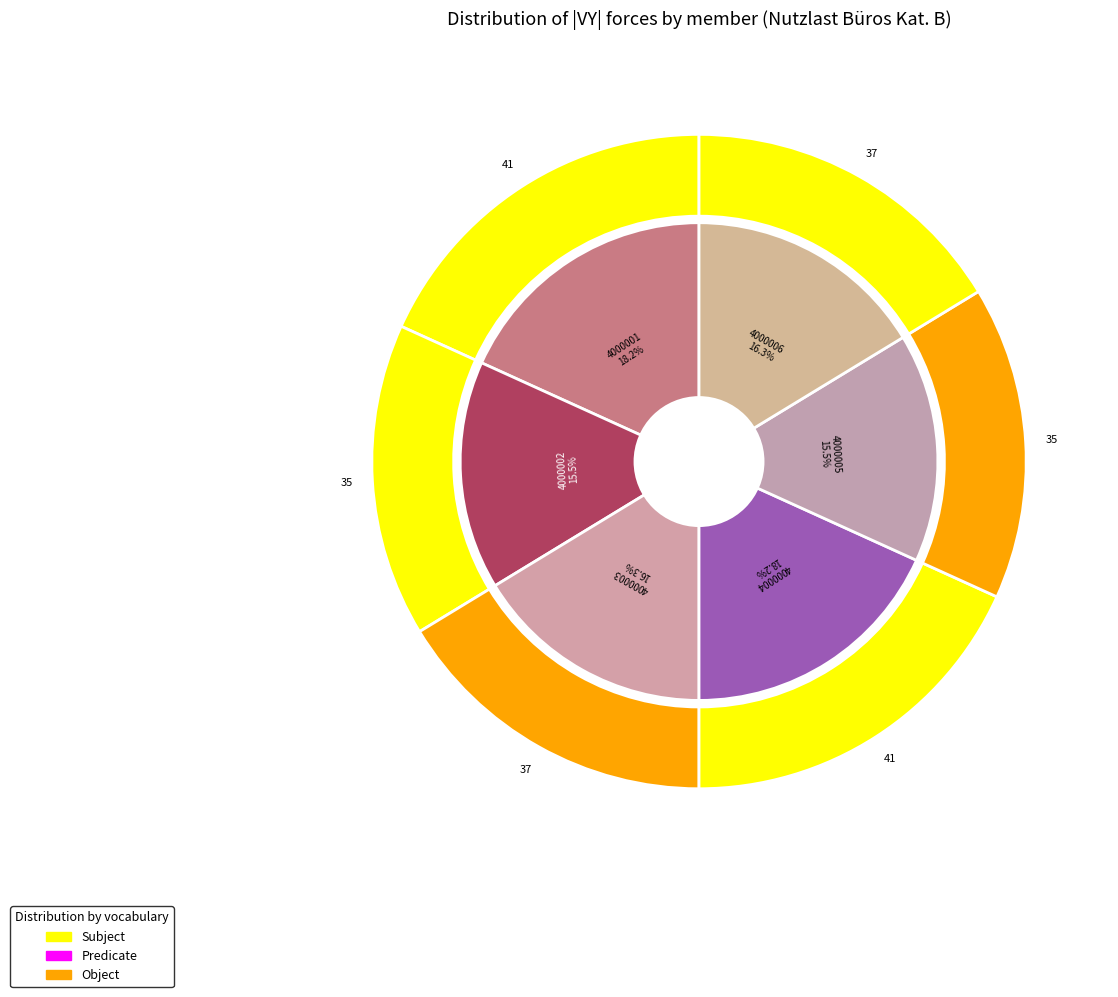

To the nearest percent, what is the average slice percentage?

17%